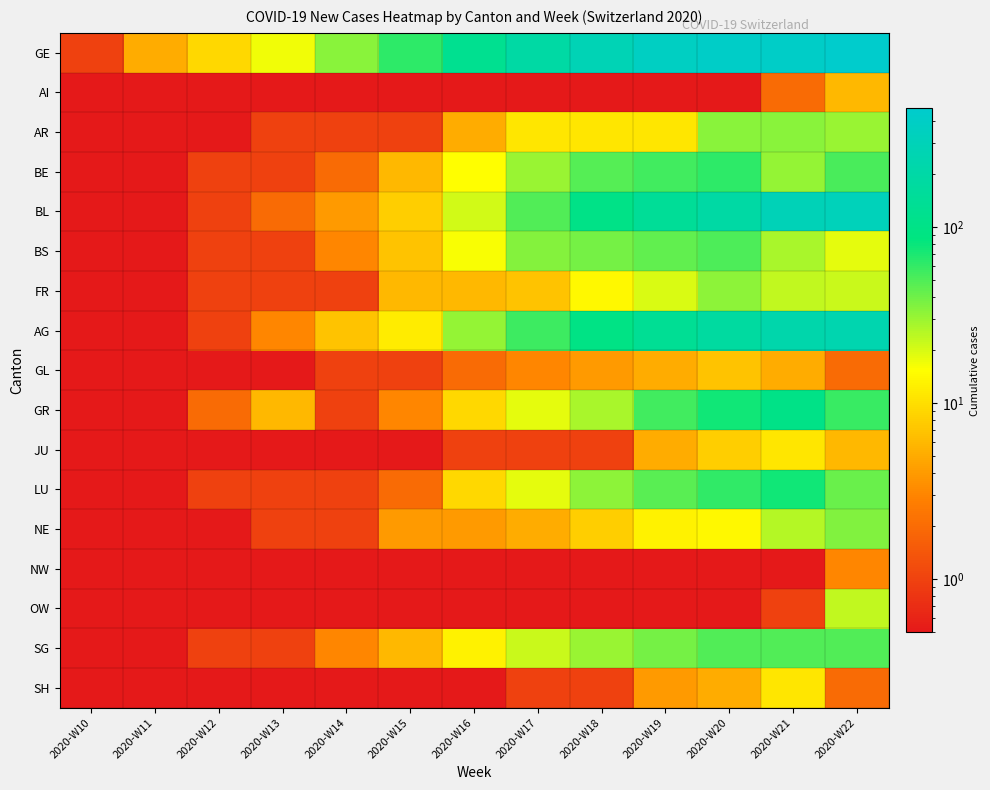

Rank the series at 2020-W11 from lowest to highest value.

AI, AR, BE, BL, BS, FR, AG, GL, GR, JU, LU, NE, NW, OW, SG, SH, GE